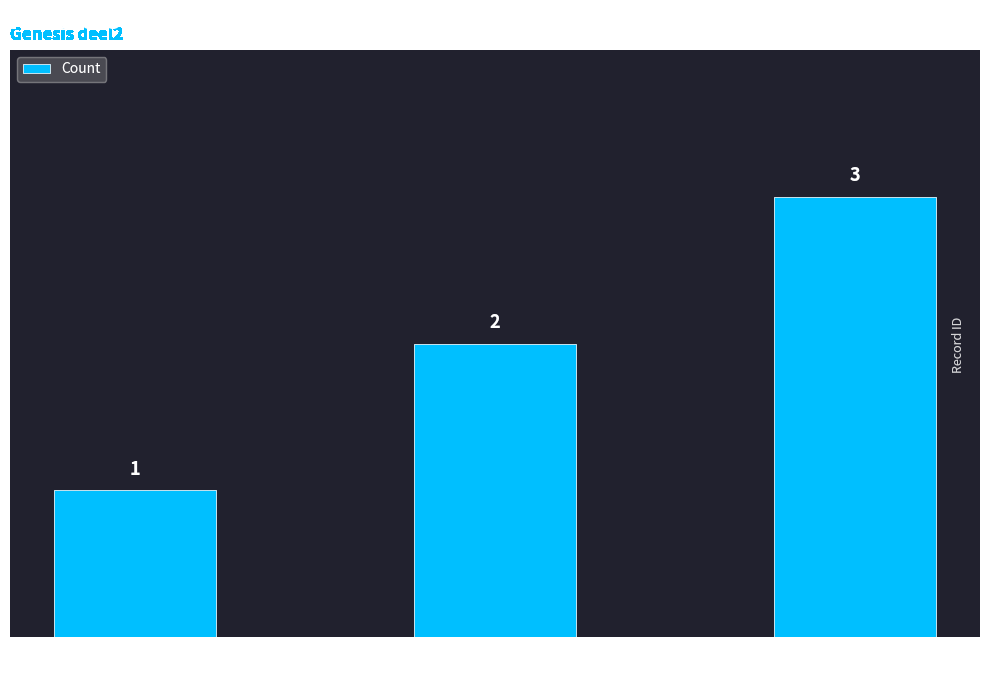

Count the values in the range 1 to 3.

3